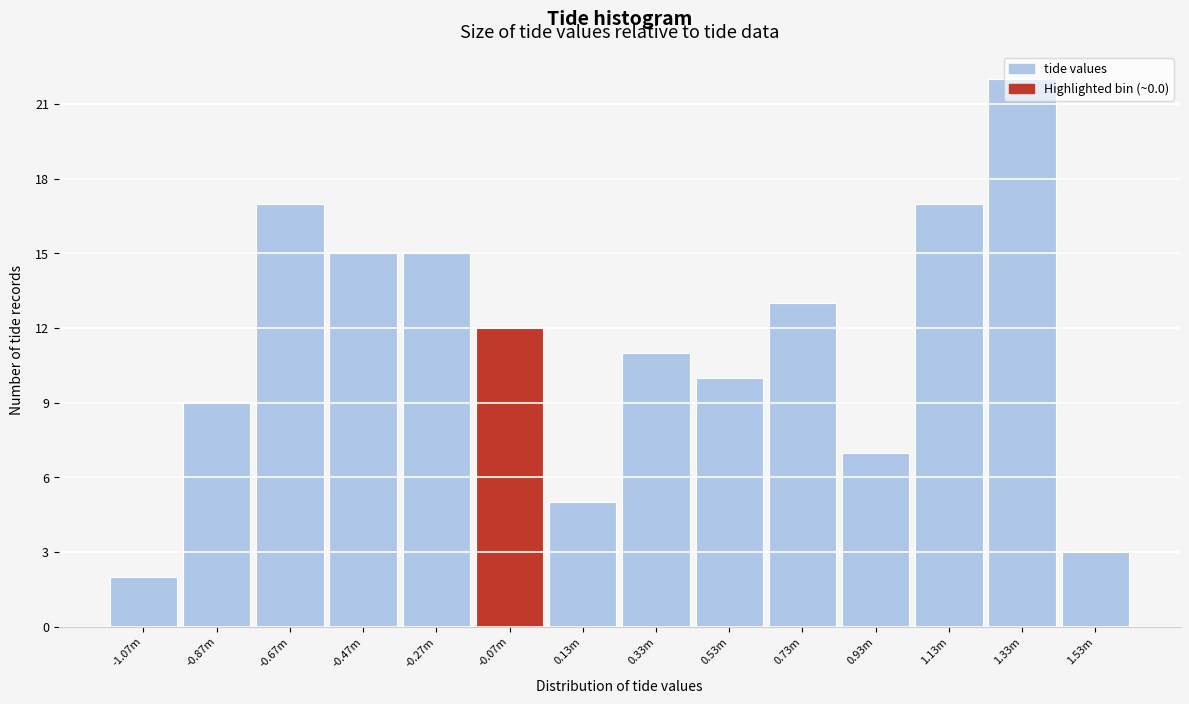

What position from the right is 0.53m?

6